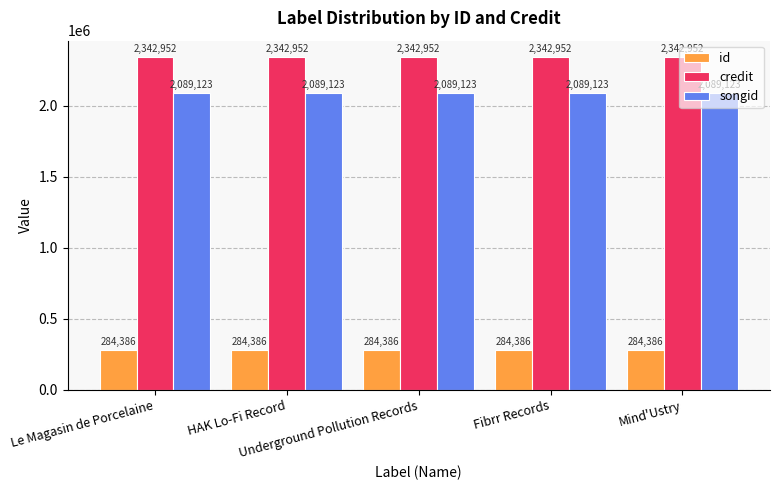

Is the value of songid at Fibrr Records greater than the value of id at Underground Pollution Records?

Yes